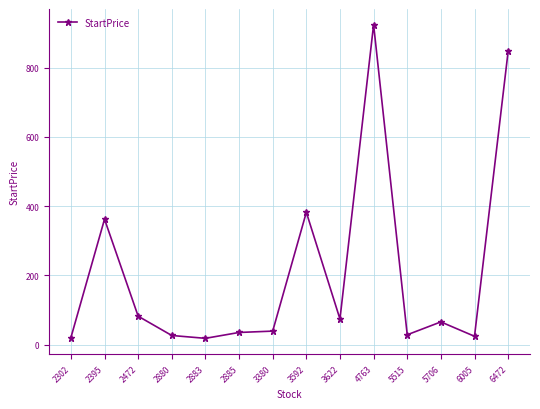

Approximately how many times larger is the value at 2880 compared to 3380?

0.7